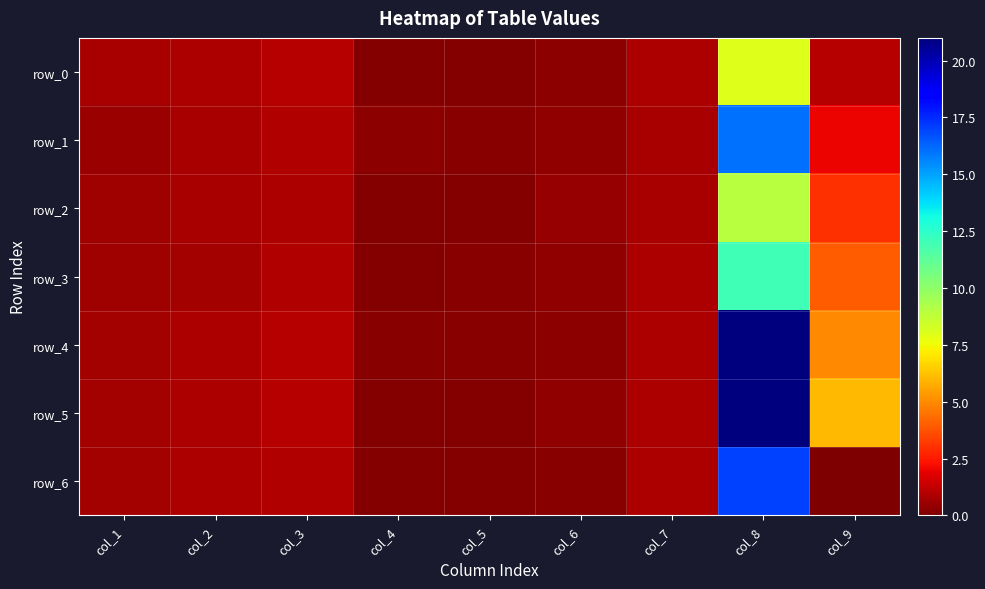

Between col_4 and col_2, which is larger?

col_2